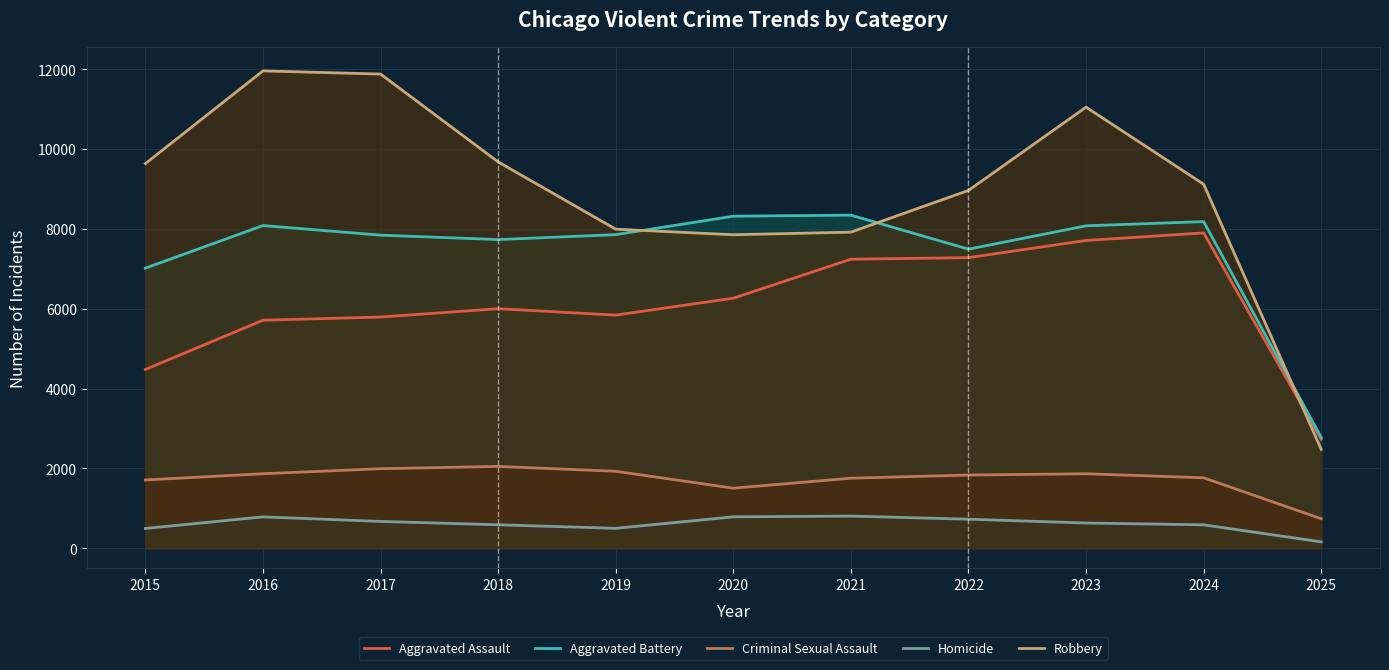

Reading left to right, what are all the values shown in this chart?

Aggravated Assault: 4480	5713	5793	6002	5841	6265	7242	7281	7712	7900	2731
Aggravated Battery: 7018	8085	7845	7734	7858	8320	8346	7494	8079	8184	2777
Criminal Sexual Assault: 1711	1867	1993	2051	1929	1505	1755	1835	1866	1766	739
Homicide: 496	786	672	588	499	787	806	728	632	587	160
Robbery: 9638	11960	11881	9681	7995	7855	7920	8965	11052	9121	2478